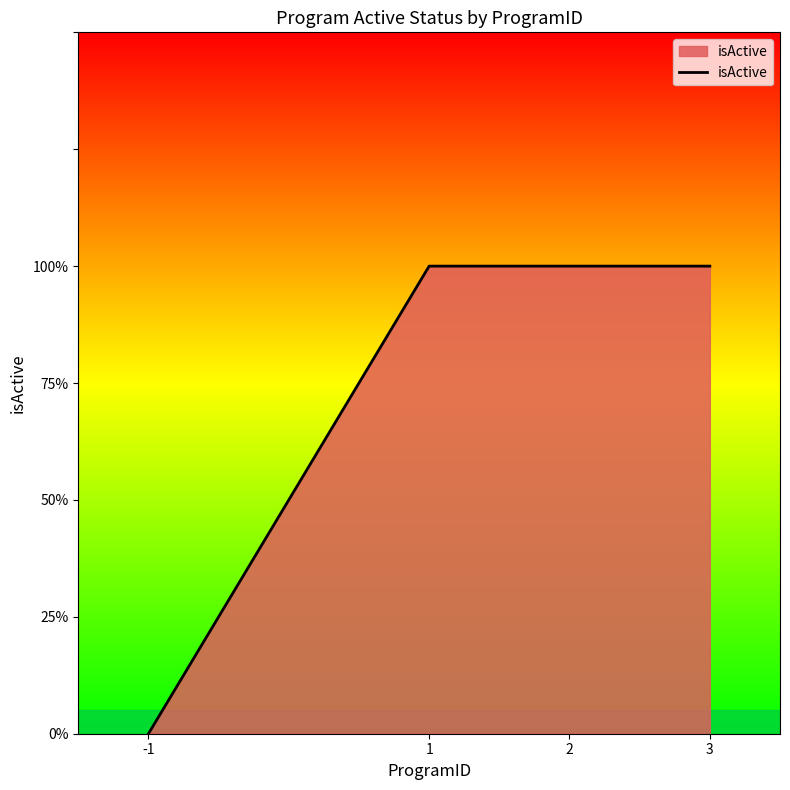

Does the chart have visible grid lines?

No